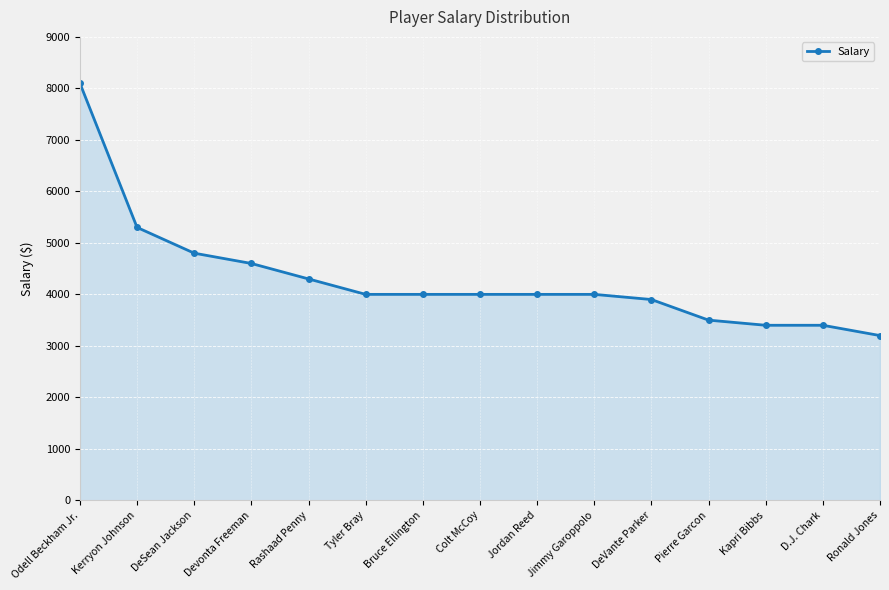

At which label is the value closest to 5650?

Kerryon Johnson